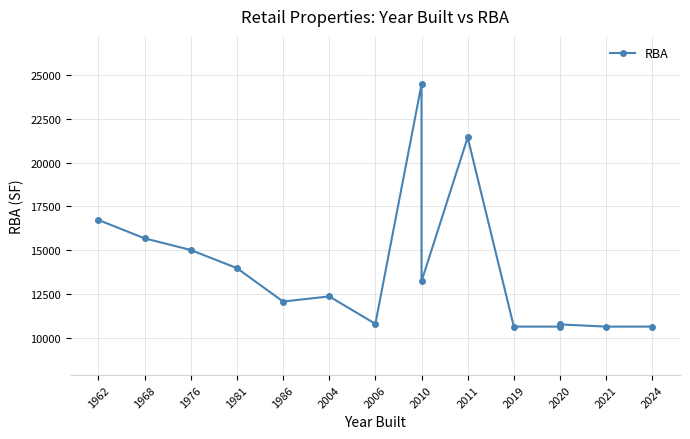

The value at 2020 is 7422. True or false?

False